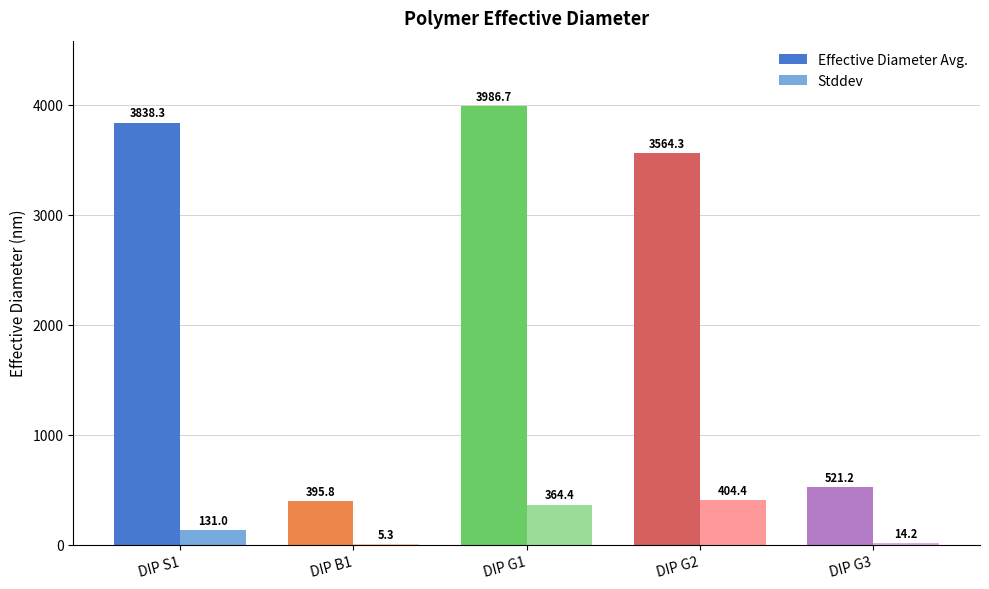

Where does the Stddev series first go above 130?

DIP S1